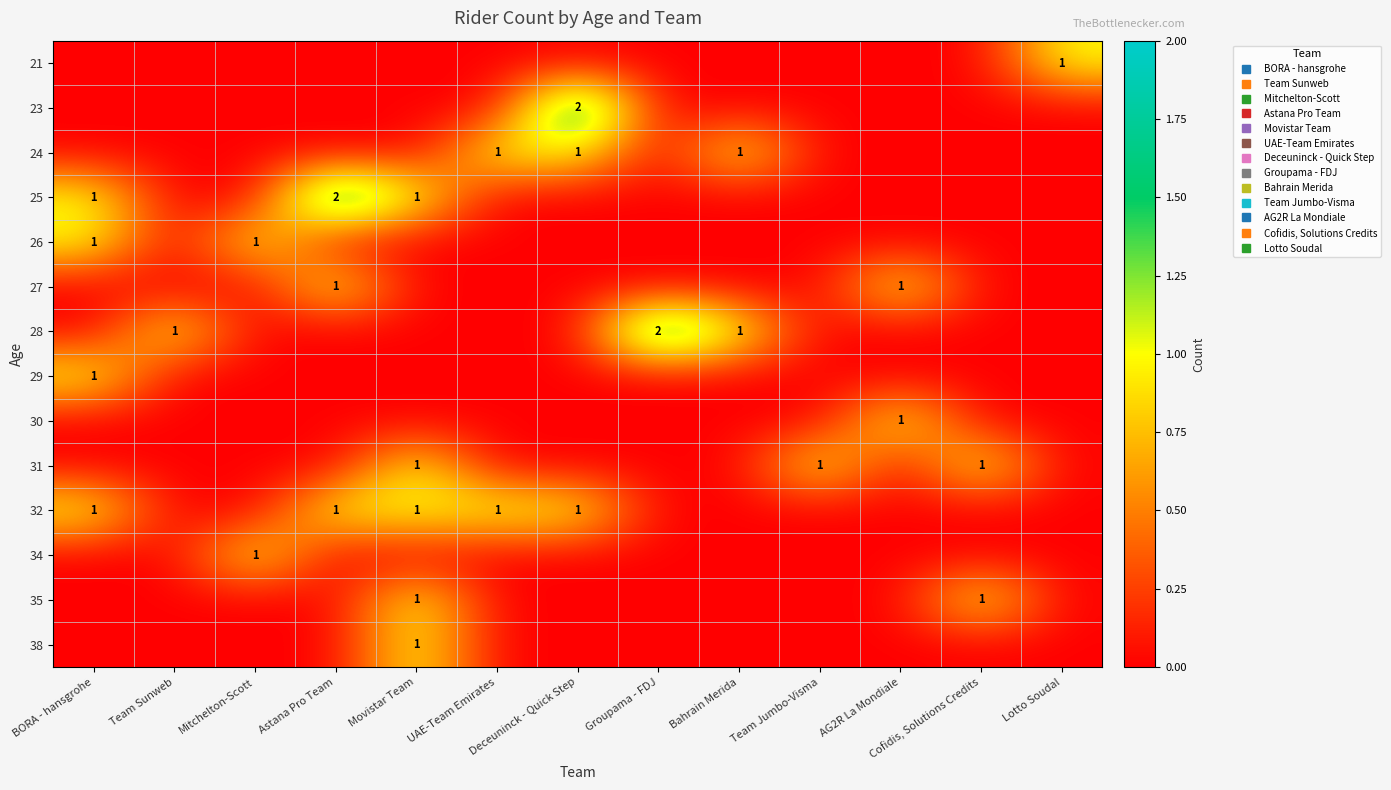

What is the sum of all 28 values?

4